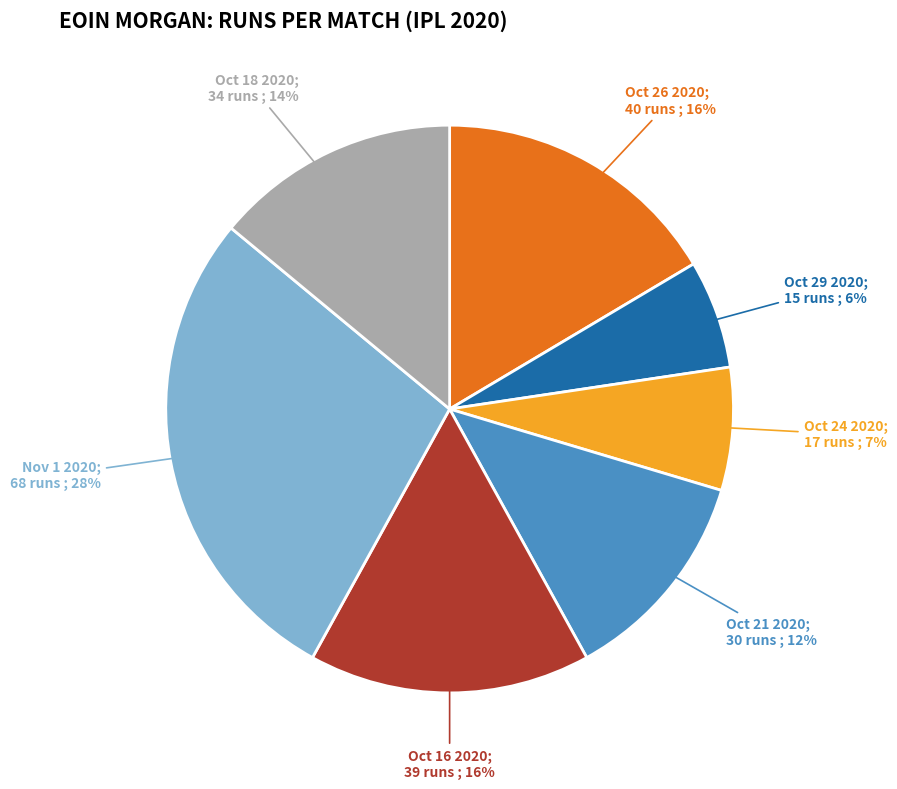

Is there a majority slice in this chart?

No